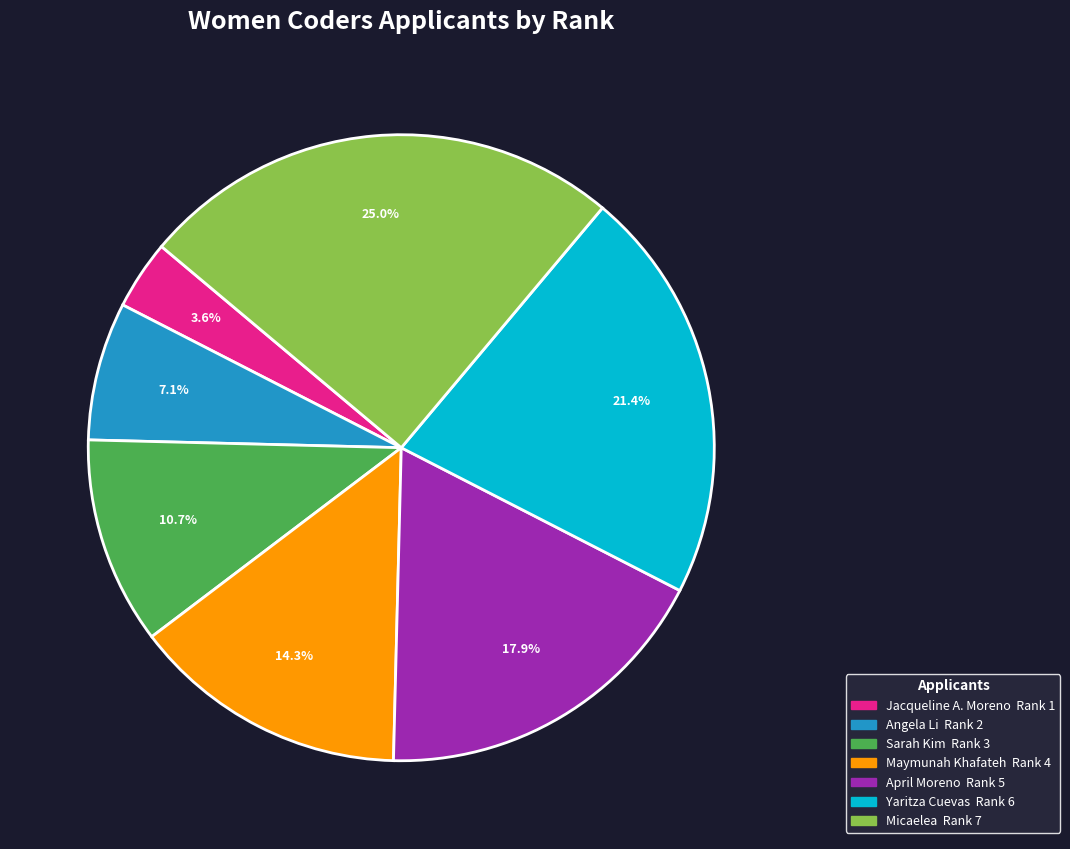

True or false: Angela Li accounts for 7% of the total.

True